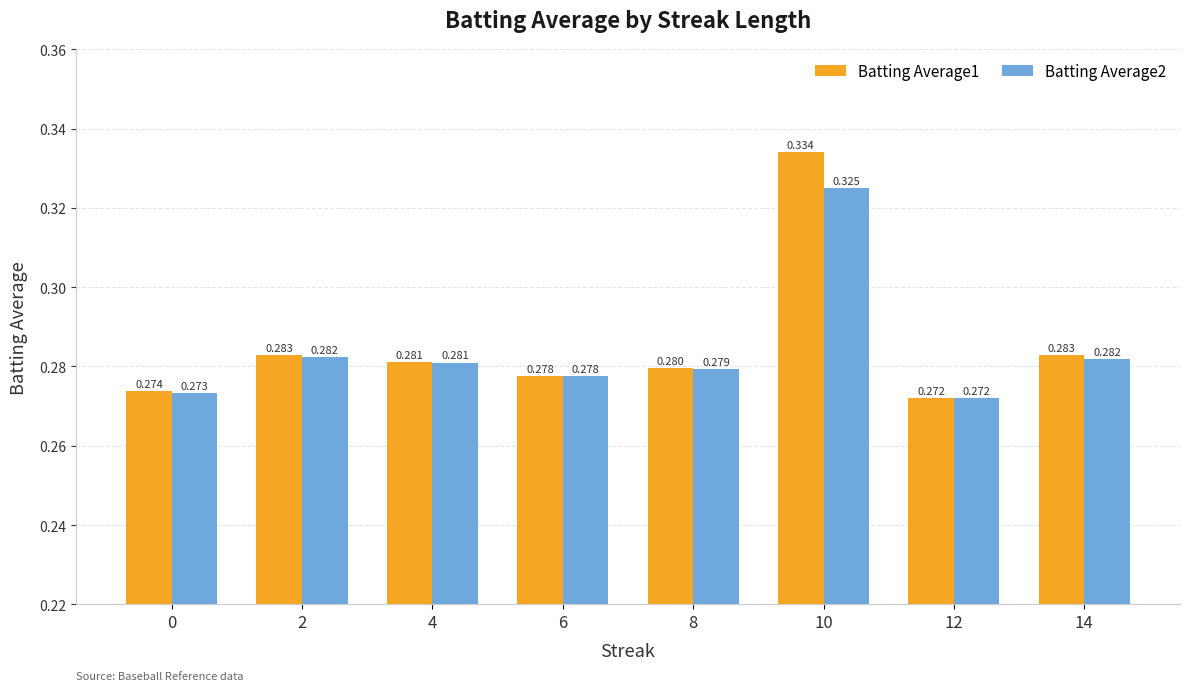

Is it true that Batting Average2 equals 0.4 at 8?

False